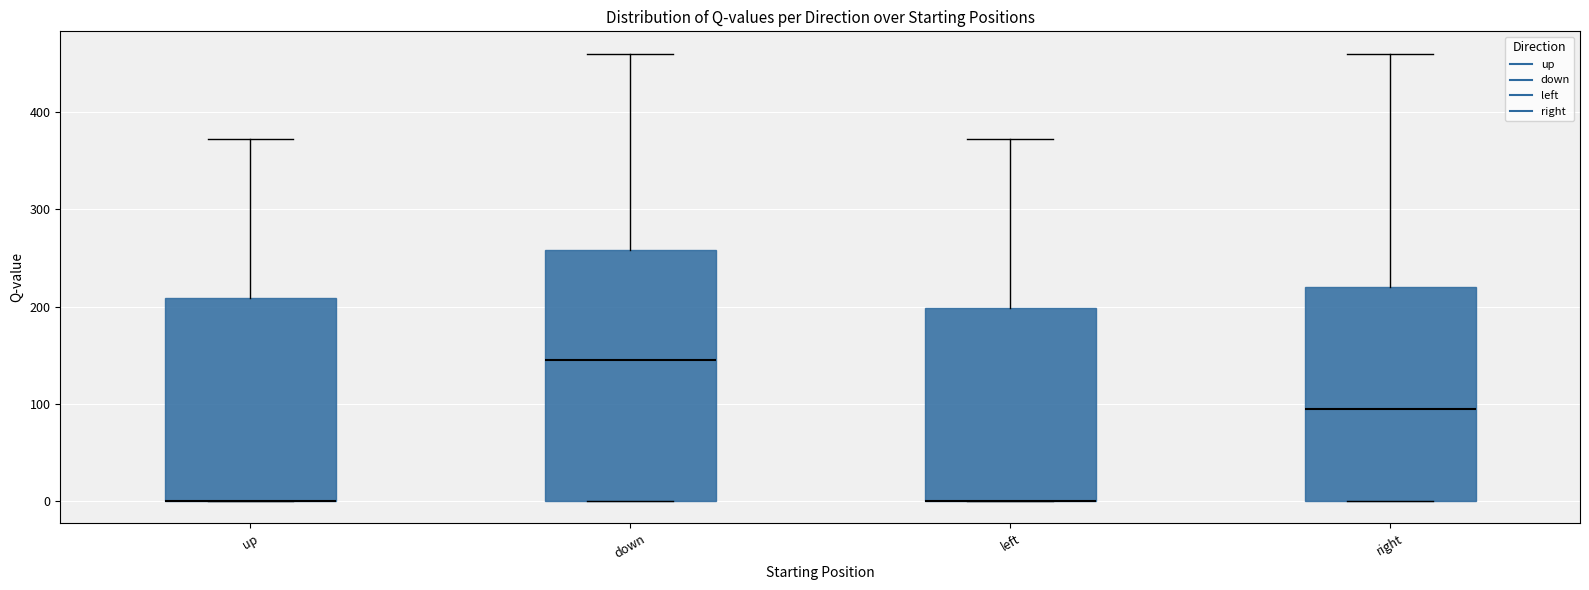

Reading left to right, transcribe this box plot: for each box, give where its median line is, the range the box spans, and where its two whiskers end, as read against the y-axis. The values are not printed on the chart, so give them approximately, as read against the axis.

up: median 0 (drawn on the box's lower edge), box 0 to 210, whiskers 0 to 370
down: median 140, box 0 to 260, whiskers 0 to 460
left: median 0 (drawn on the box's lower edge), box 0 to 200, whiskers 0 to 370
right: median 90, box 0 to 220, whiskers 0 to 460